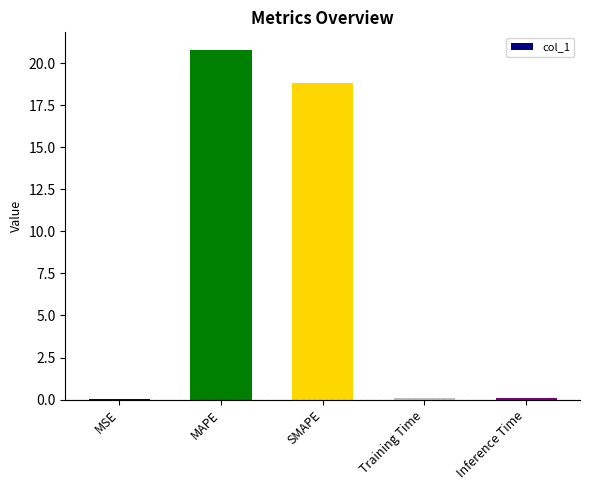

True or false: the data shows 0.1 at Training Time.

True